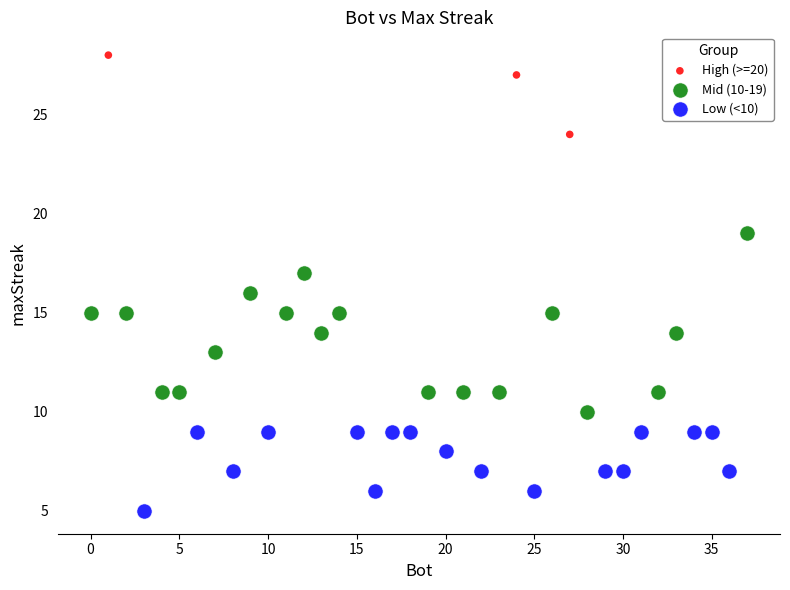

Which series has the largest Y range (max minus min)?

Mid (10-19)